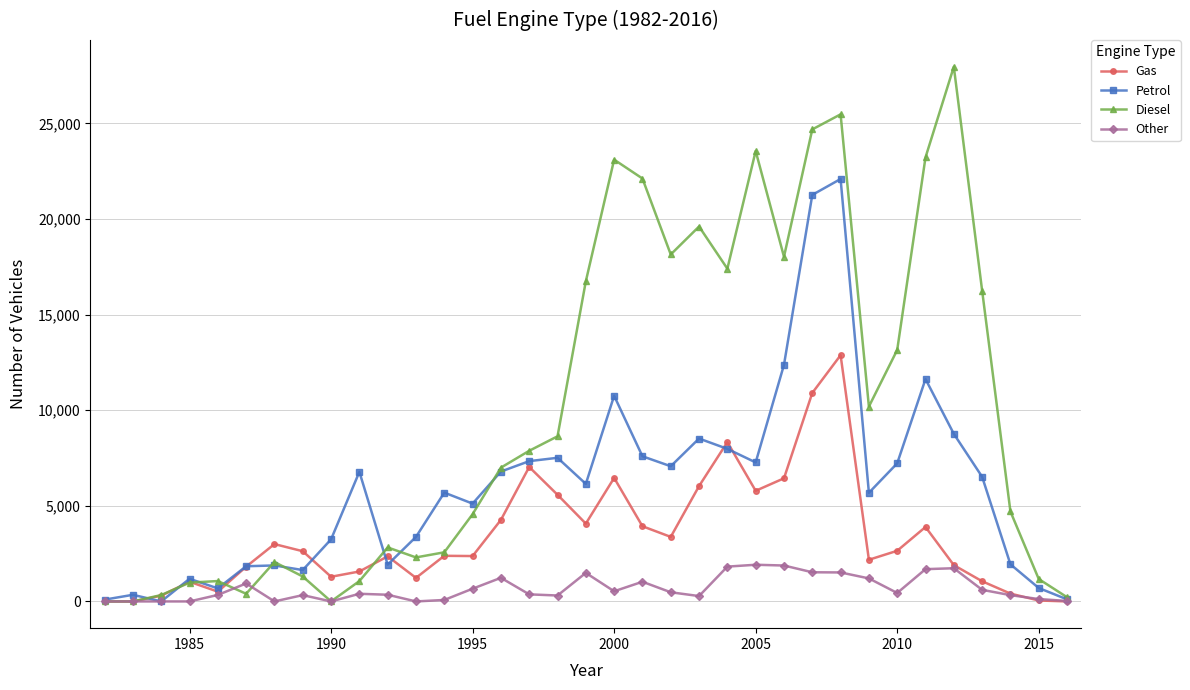

True or false: Other has more than 1 interior local peaks.

True